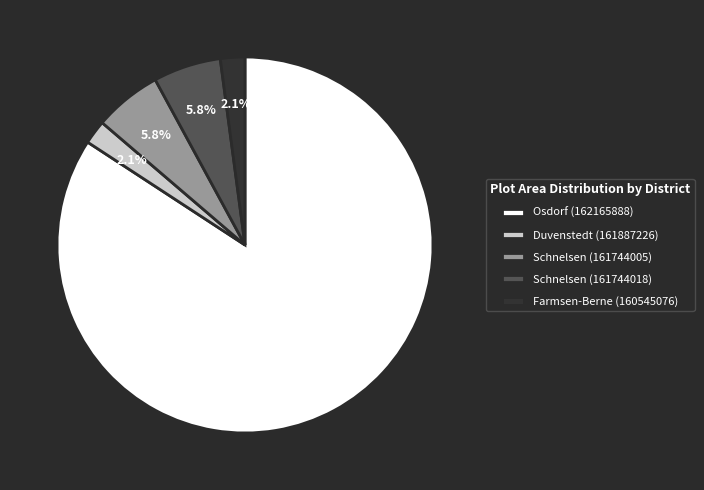

What is the ratio of the value at Duvenstedt (161887226) to the value at Schnelsen (161744005)?

0.4